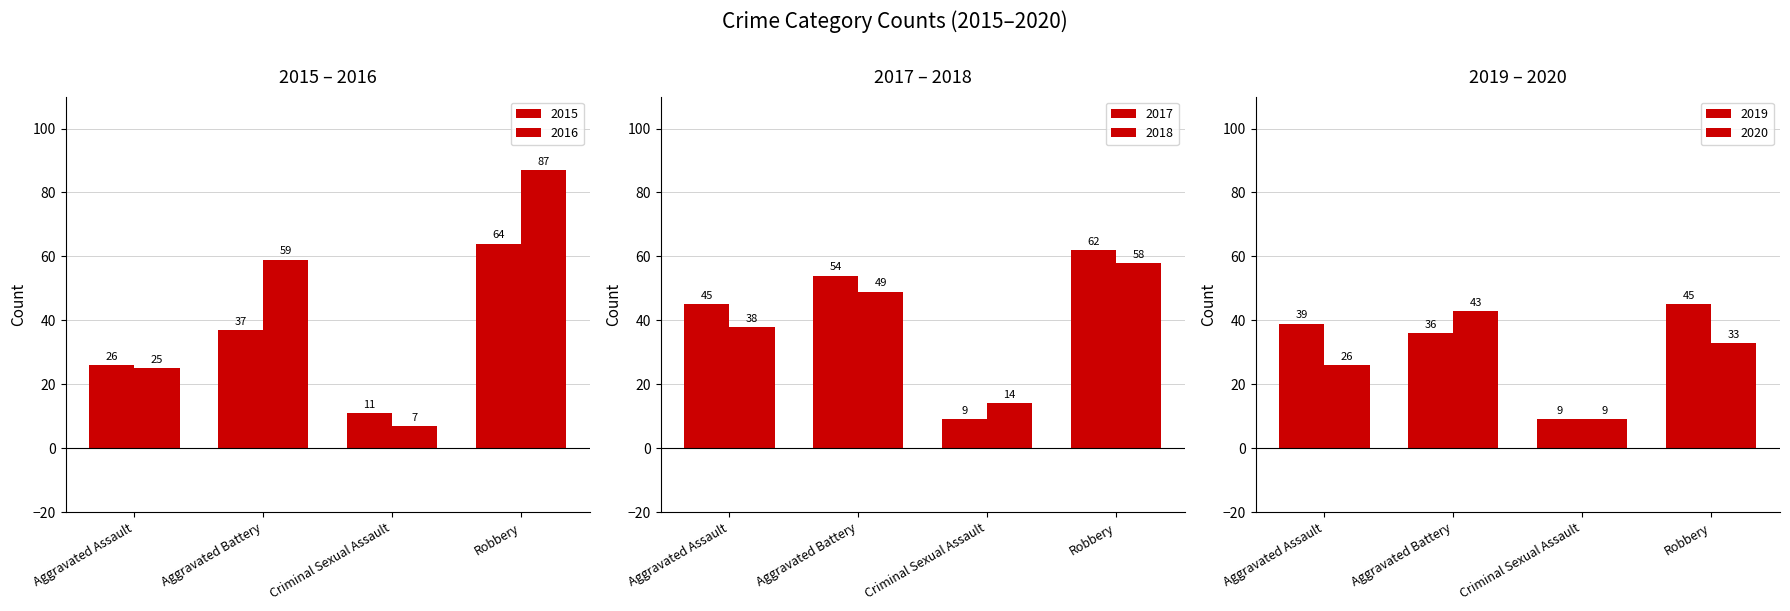

Reading left to right, extract all data points from this chart.

2015: 26	37	11	64
2016: 25	59	7	87
2017: 45	54	9	62
2018: 38	49	14	58
2019: 39	36	9	45
2020: 26	43	9	33